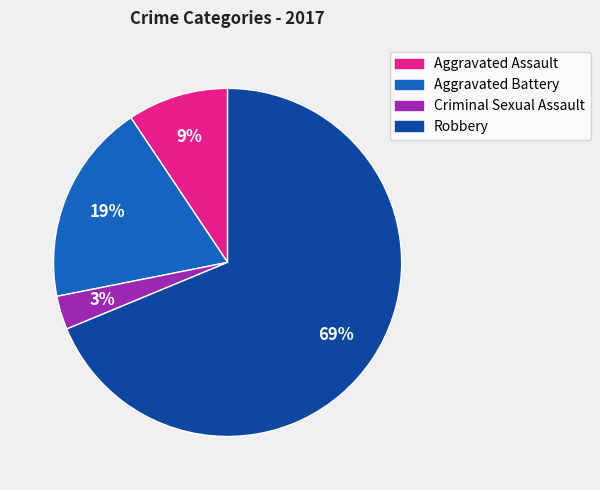

How many segments does this pie chart have?

4